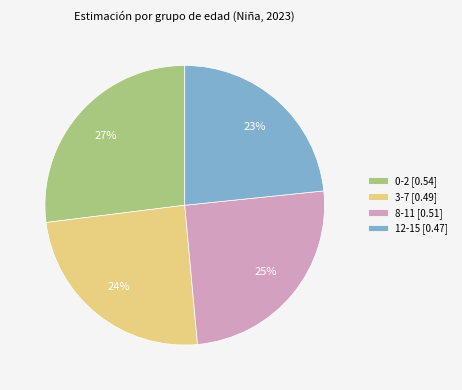

Count the number of slices in the pie.

4